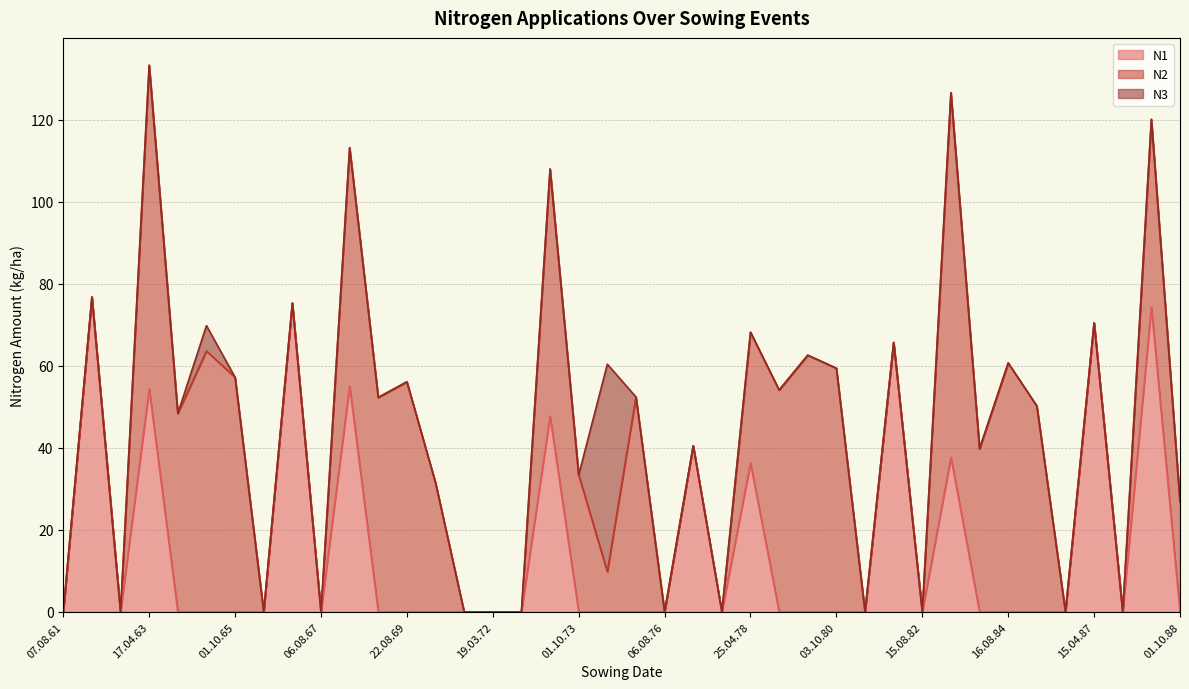

What is the label of the 23rd point from the right?

10.05.73